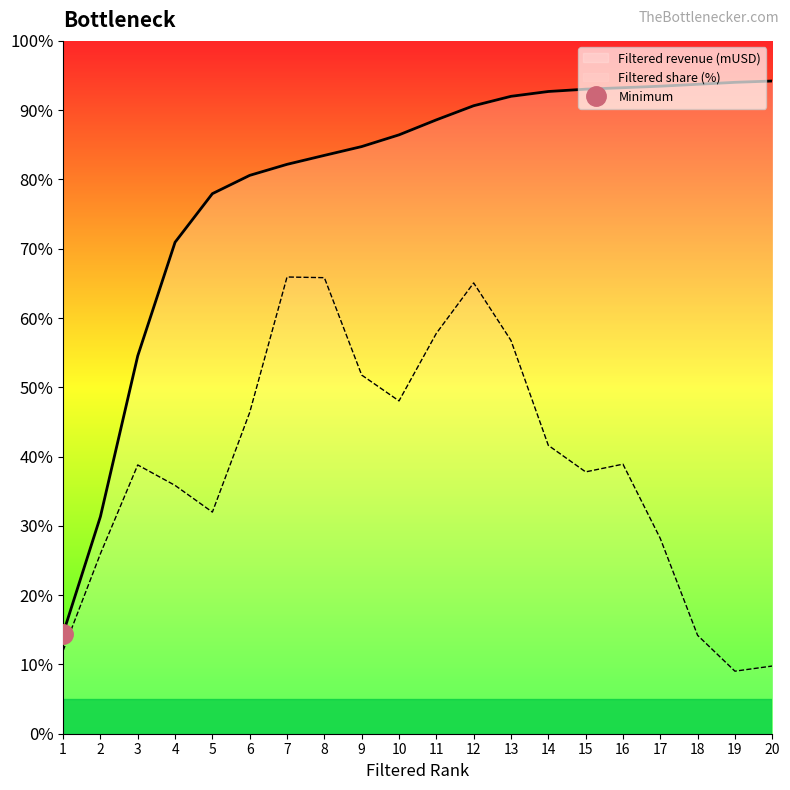

Reading left to right, extract all data points from this chart.

Filtered revenue (mUSD): 1=14.5	2=31.3	3=54.5	4=70.9	5=77.9	6=80.6	7=82.2	8=83.5	9=84.7	10=86.4	11=88.6	12=90.6	13=92.0	14=92.7	15=93.0	16=93.2	17=93.5	18=93.7	19=94.0	20=94.2
Filtered share (%): 1=12.0	2=26.0	3=38.8	4=35.8	5=32.0	6=46.4	7=65.9	8=65.8	9=51.8	10=48.0	11=57.8	12=65.1	13=56.8	14=41.6	15=37.8	16=38.9	17=28.2	18=14.2	19=9.0	20=9.8